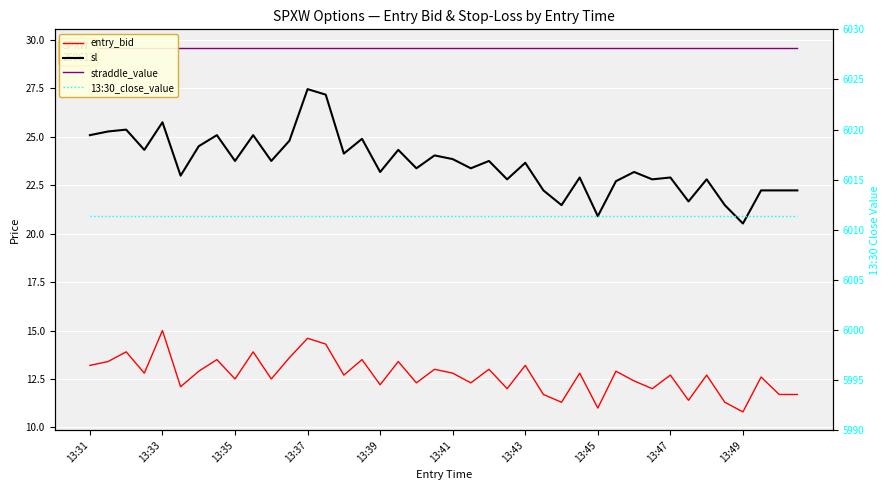

What is the highest value of the sl series?

27.5